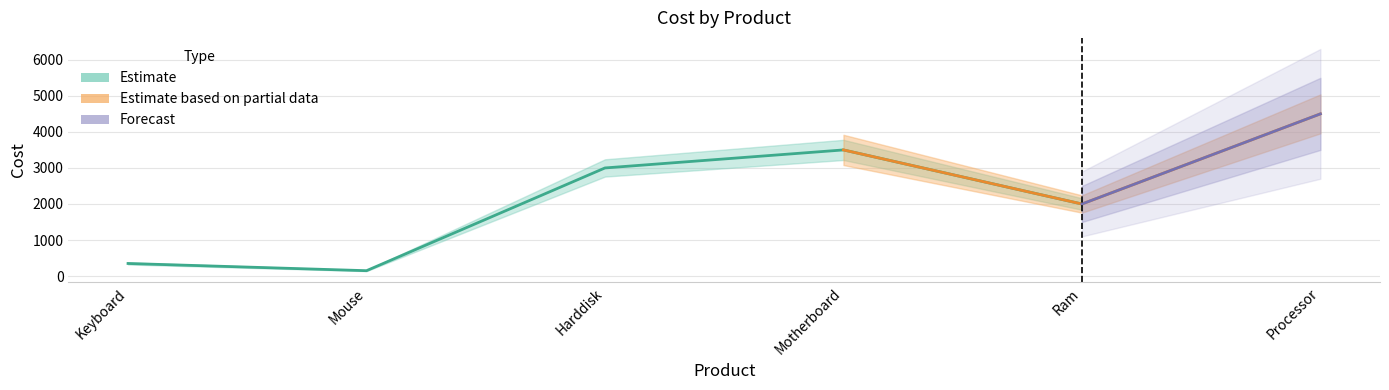

How many categories are shown in the chart?

6